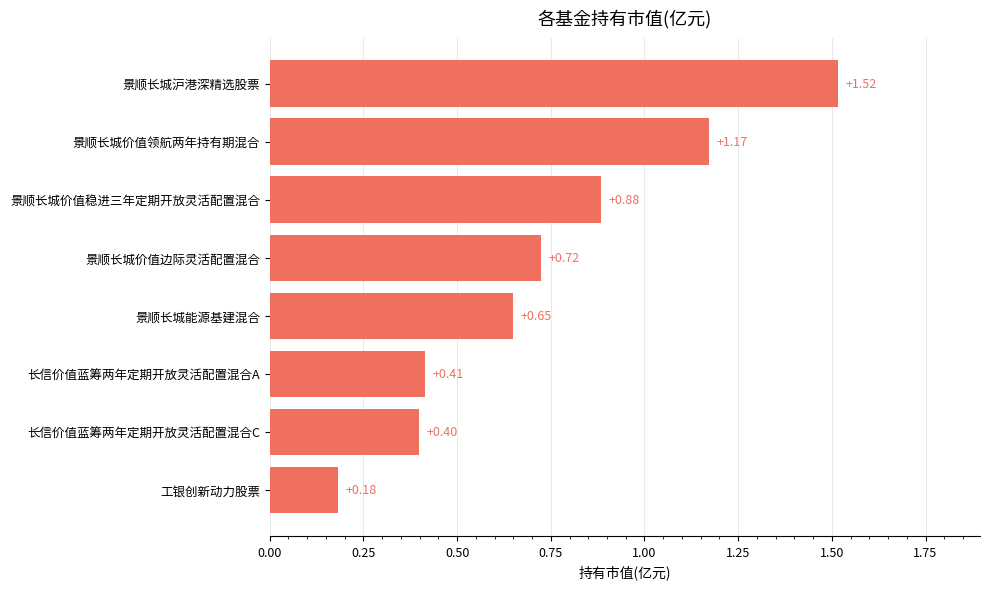

What is the sum of all values?

5.9